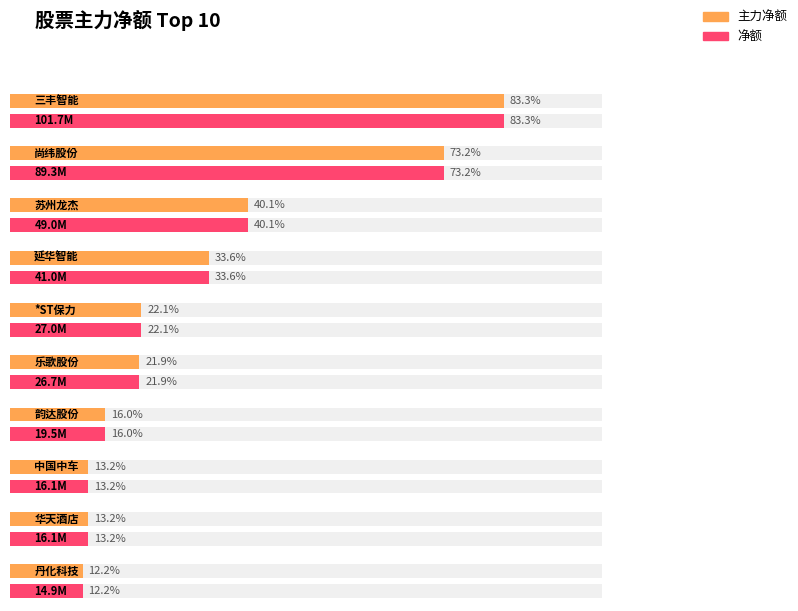

Is the value of 净额 at 乐歌股份 greater than the value of 主力净额 at 尚纬股份?

No